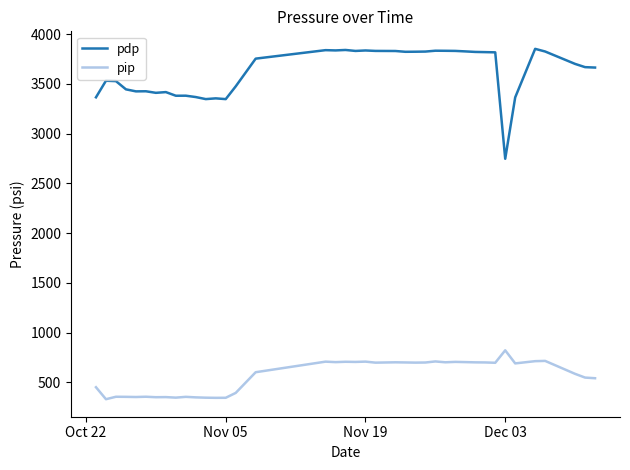

What is the lowest value of the pdp series?

2747.3